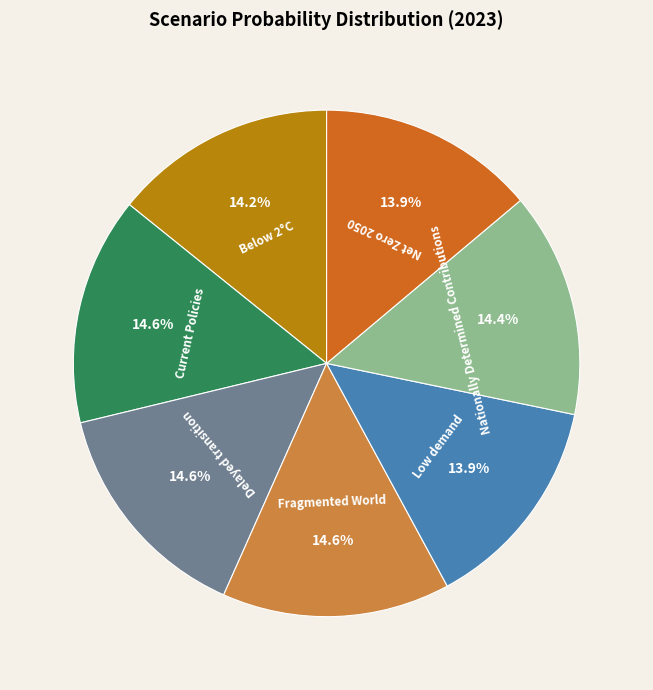

Is there a majority slice in this chart?

No